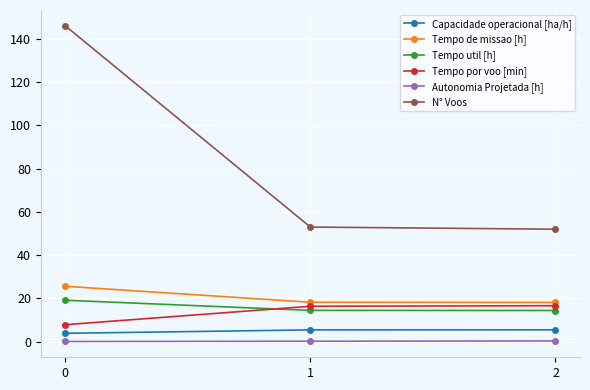

Is it true that N° Voos equals 30.1 at 1?

False